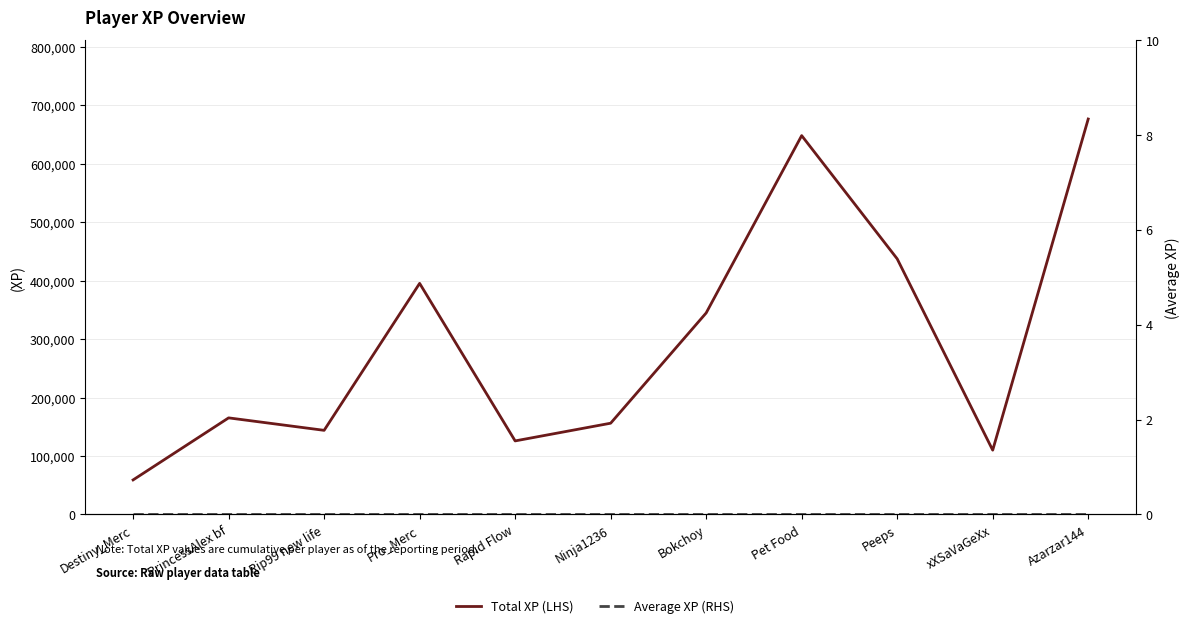

What is the difference between the highest and lowest values at PrincessAlex bf?

165276.7